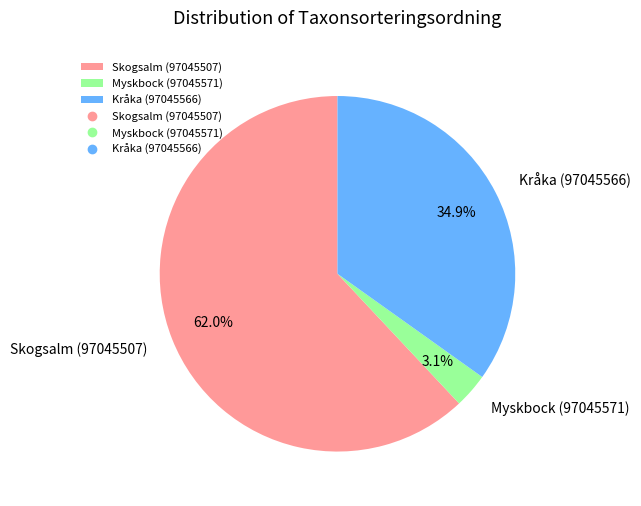

Which has a higher value, Myskbock (97045571) or Kråka (97045566)?

Kråka (97045566)